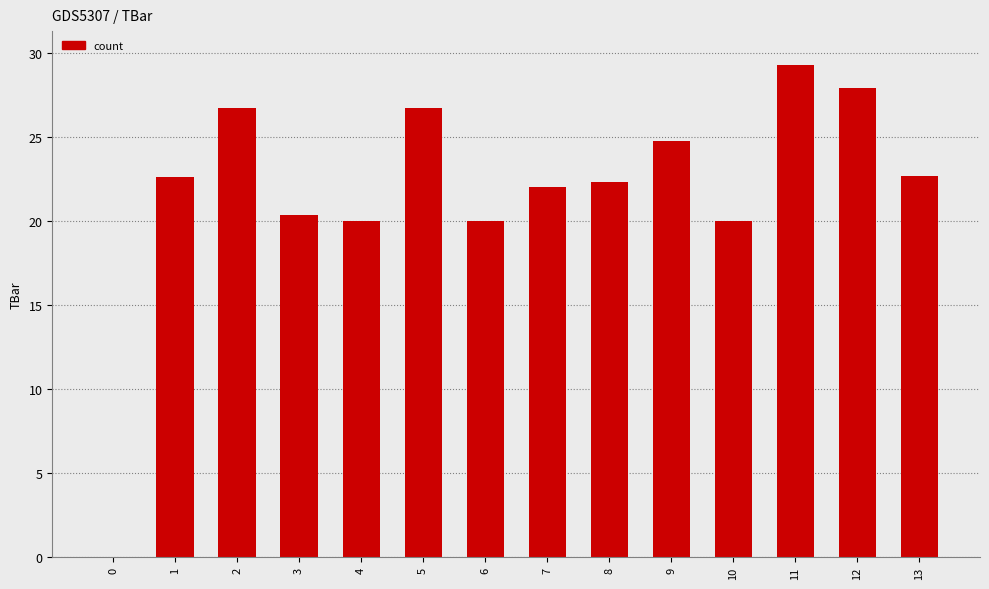

Are the bars horizontal?

No